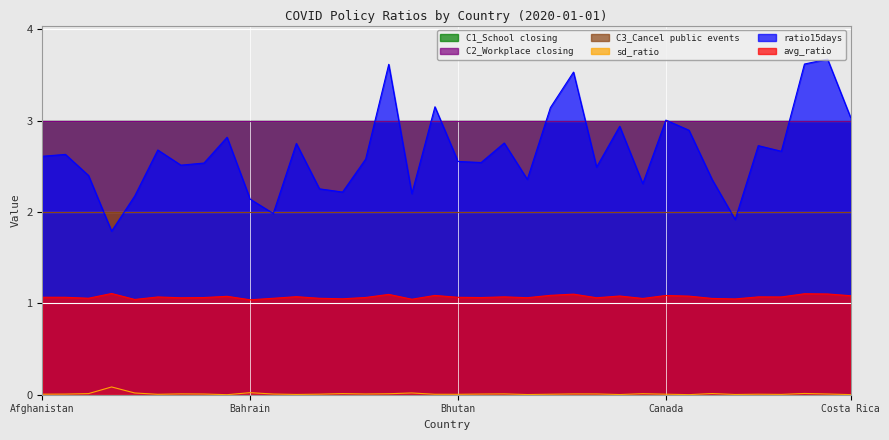

Where is the first local maximum for sd_ratio?

Andorra